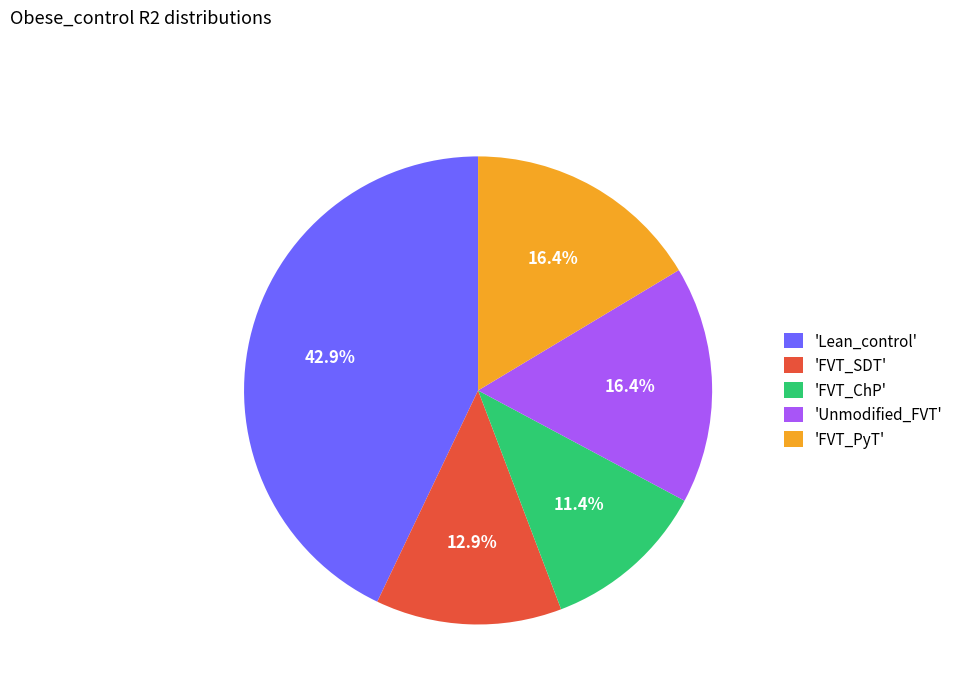

What is the largest slice in the pie chart?

'Lean_control'